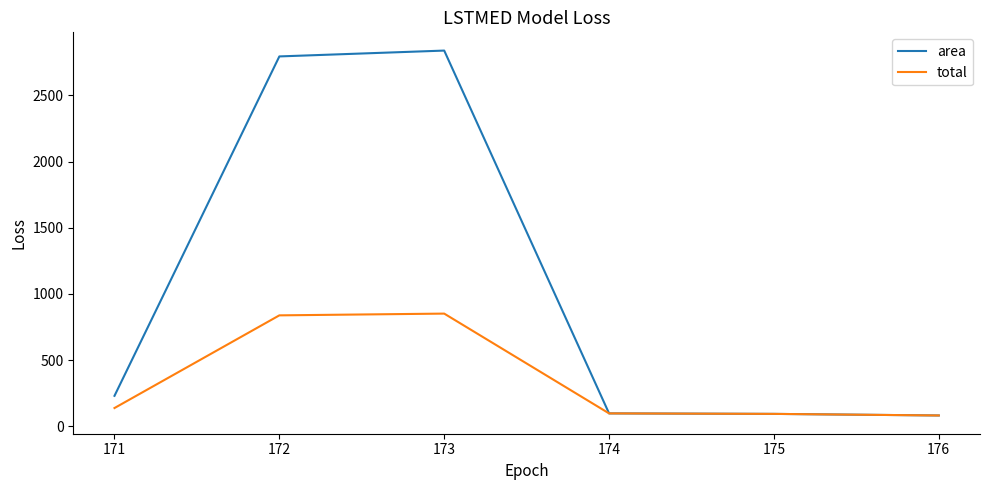

What is the difference between the maximum and minimum values in the total series?

769.6